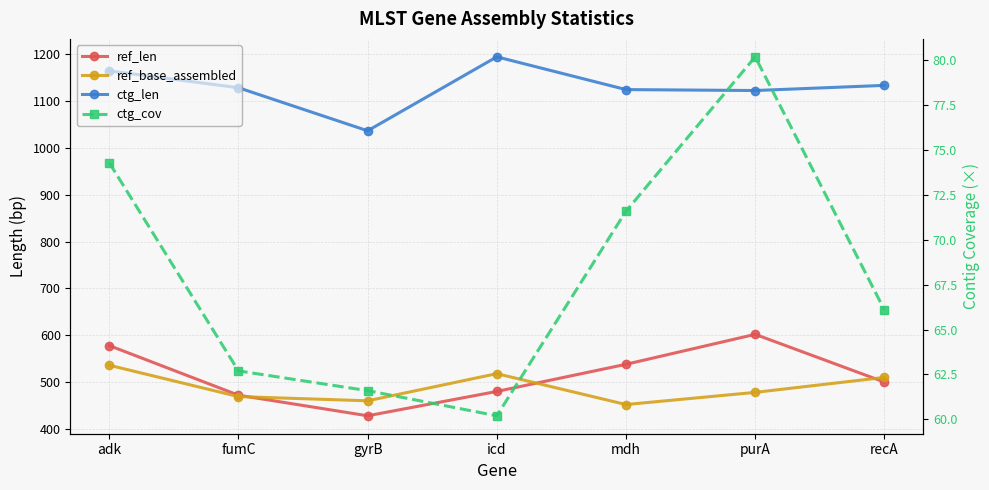

True or false: ctg_cov and ctg_len cross at least once.

False